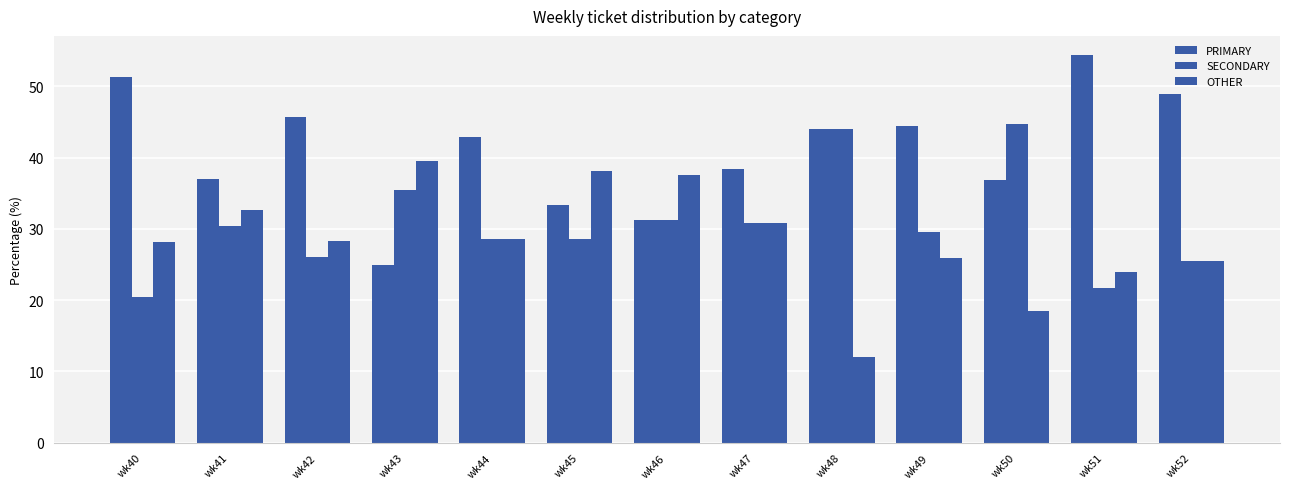

What is the value of the SECONDARY bar at the 5th from the left?

28.6